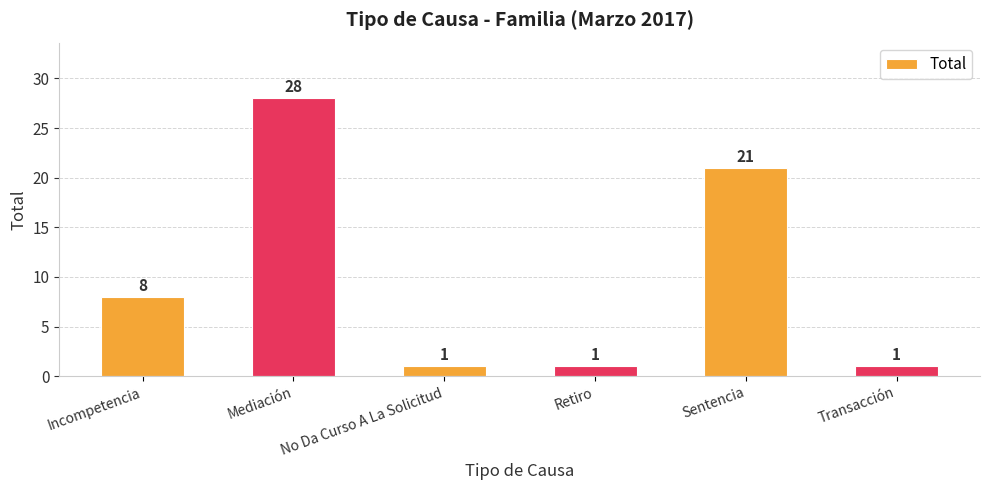

How many data points does each series have?

6